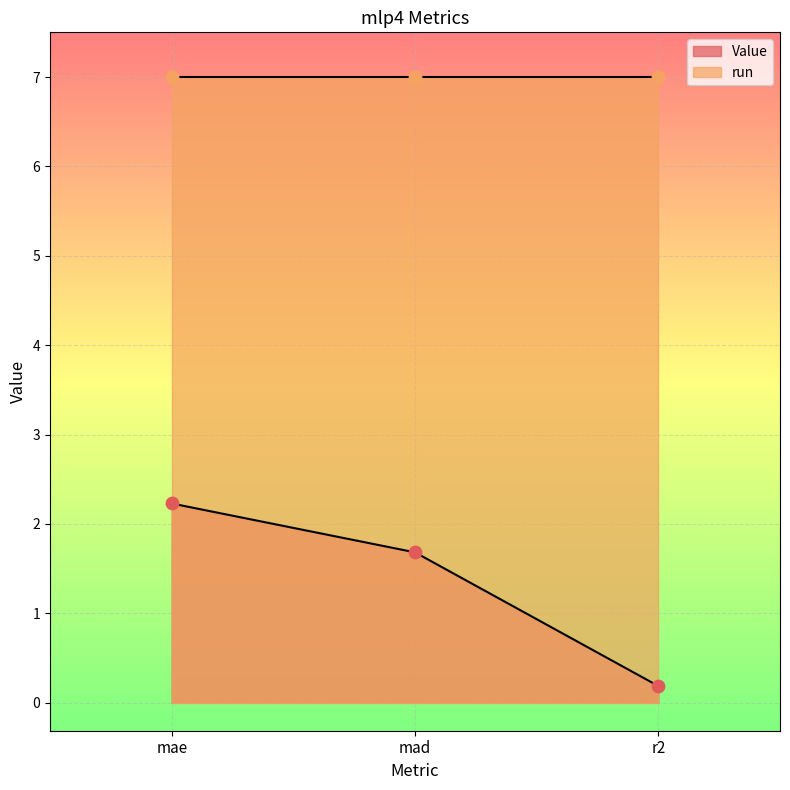

What is the change in value from mae to r2?

-2.0